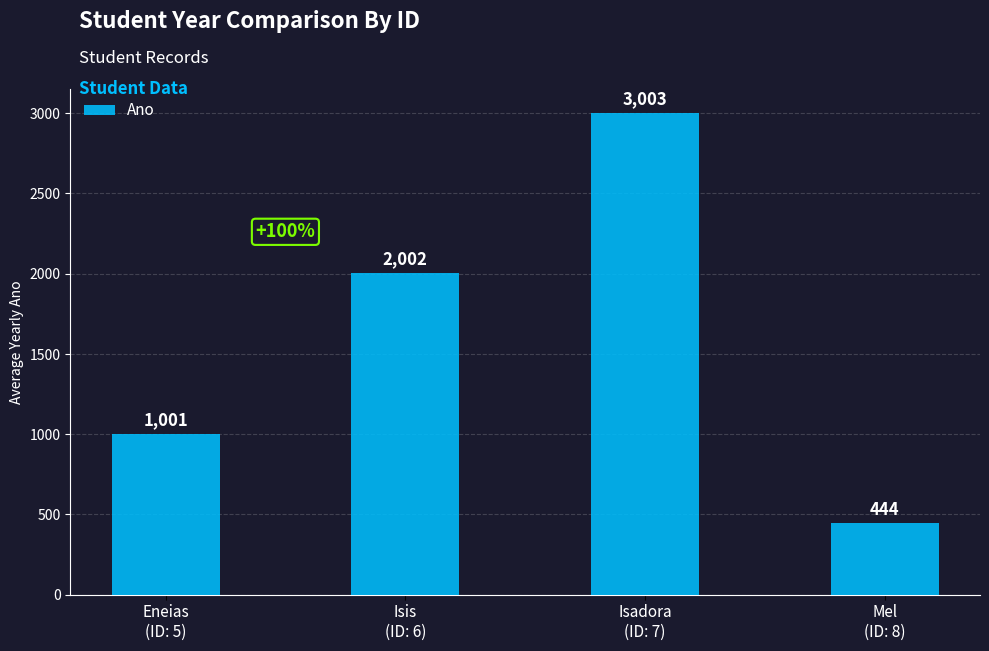

Reading left to right, transcribe all the data shown in this chart.

1001	2002	3003	444